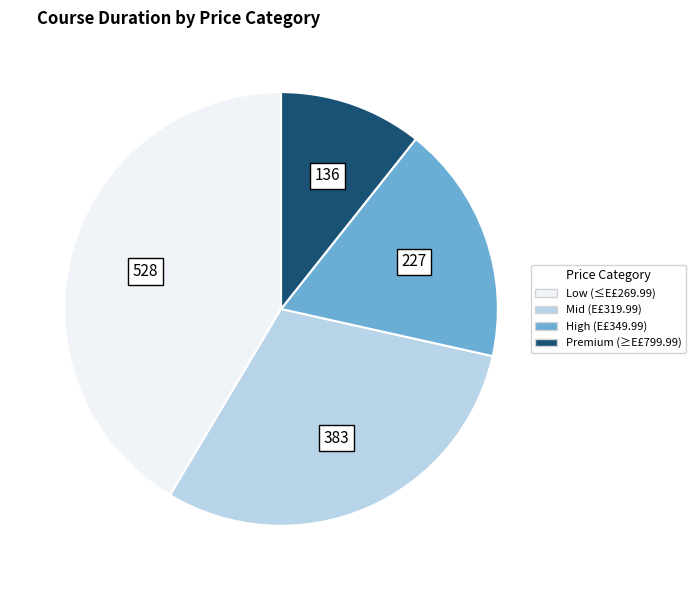

How many segments does this pie chart have?

4